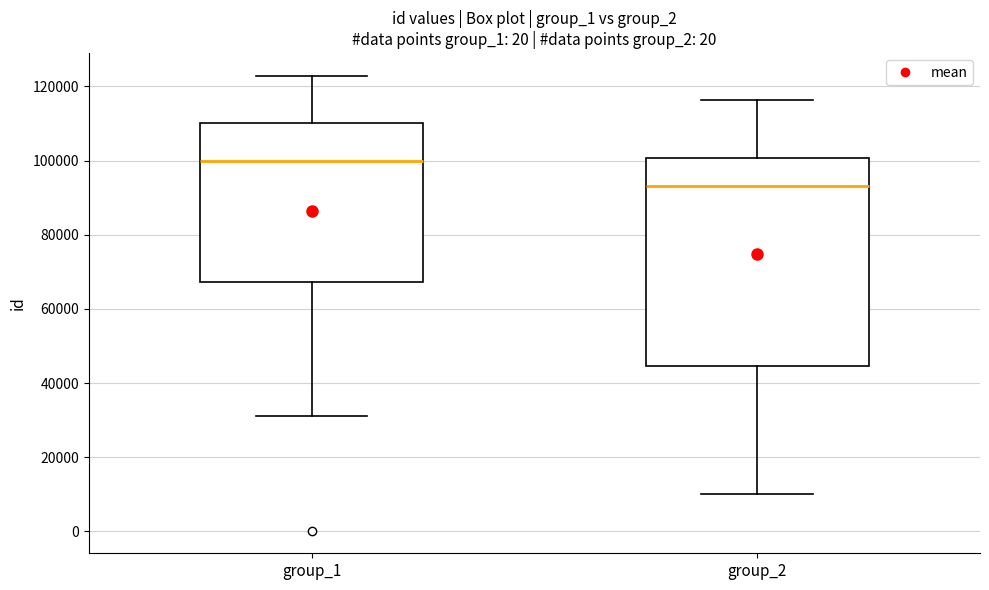

Where does the upper whisker of the box for group_1 end on the y-axis? The values are not printed on the chart, so give them approximately, as read against the axis.

122000